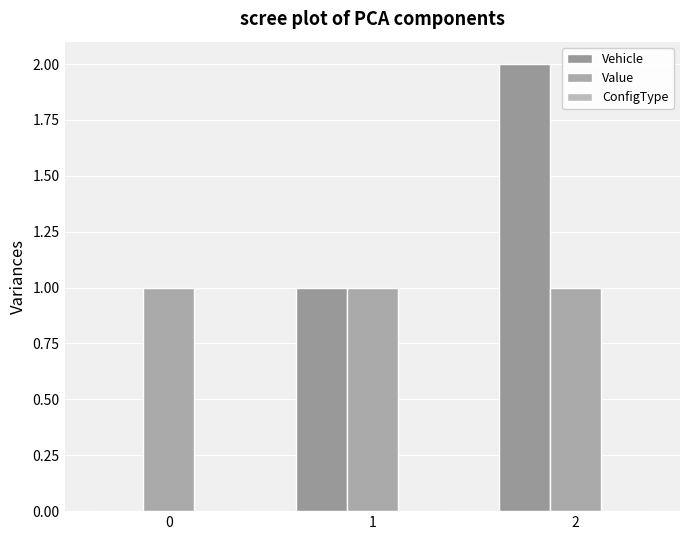

Read the Value value at 0.

1